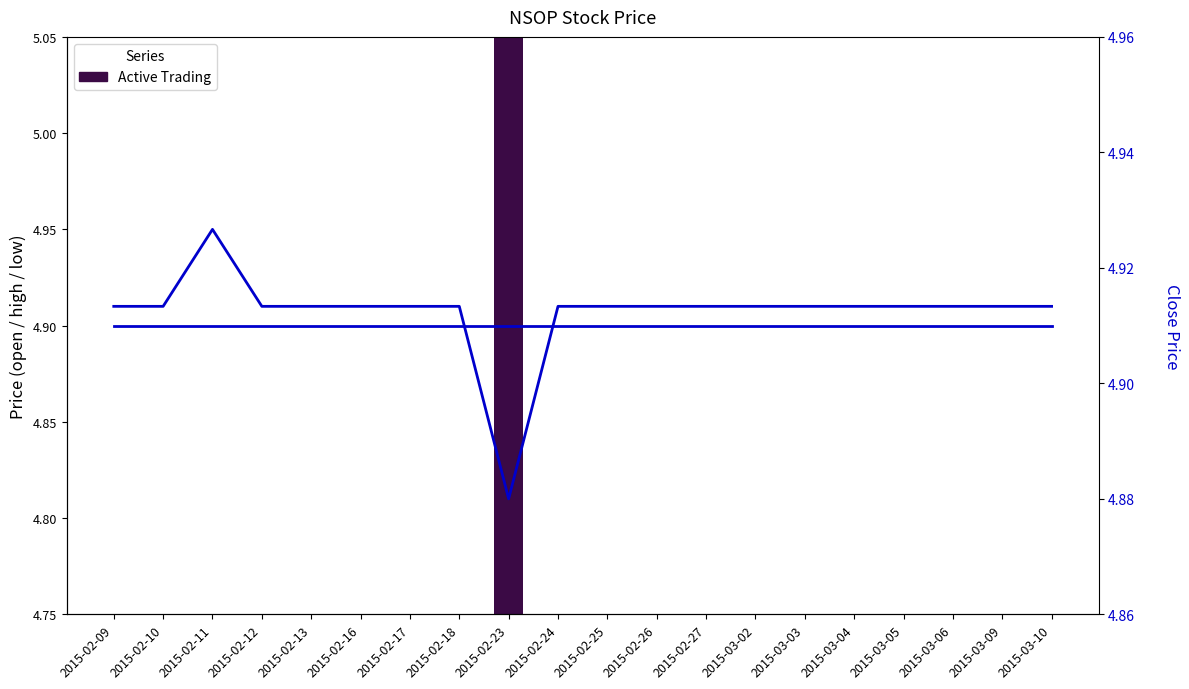

At 2015-03-09, list the series in order from largest to smallest.

open, close